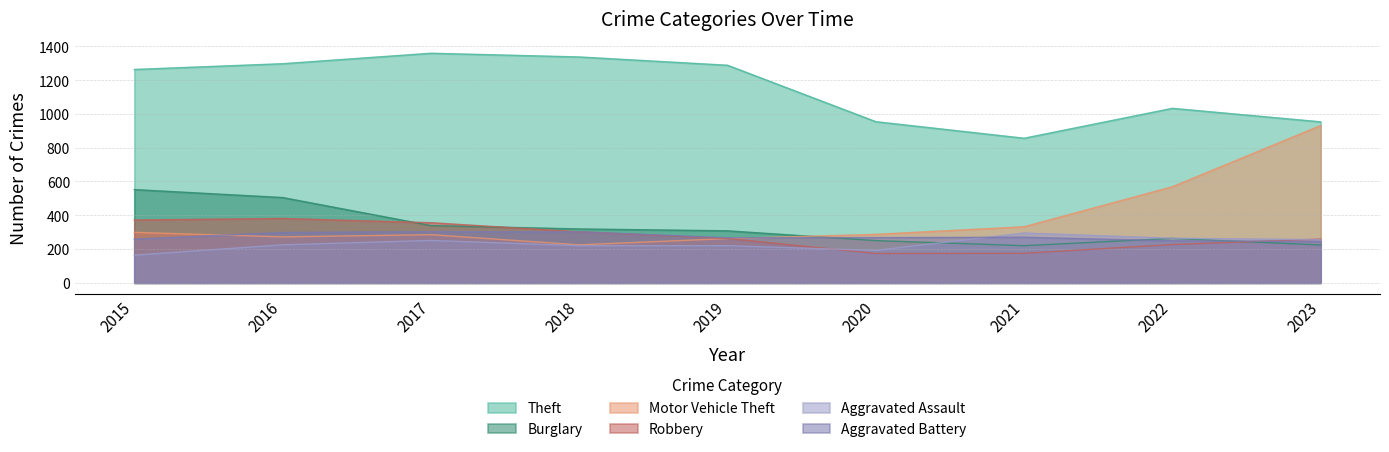

Between 2018 and 2020, which series saw the biggest shift?

Theft